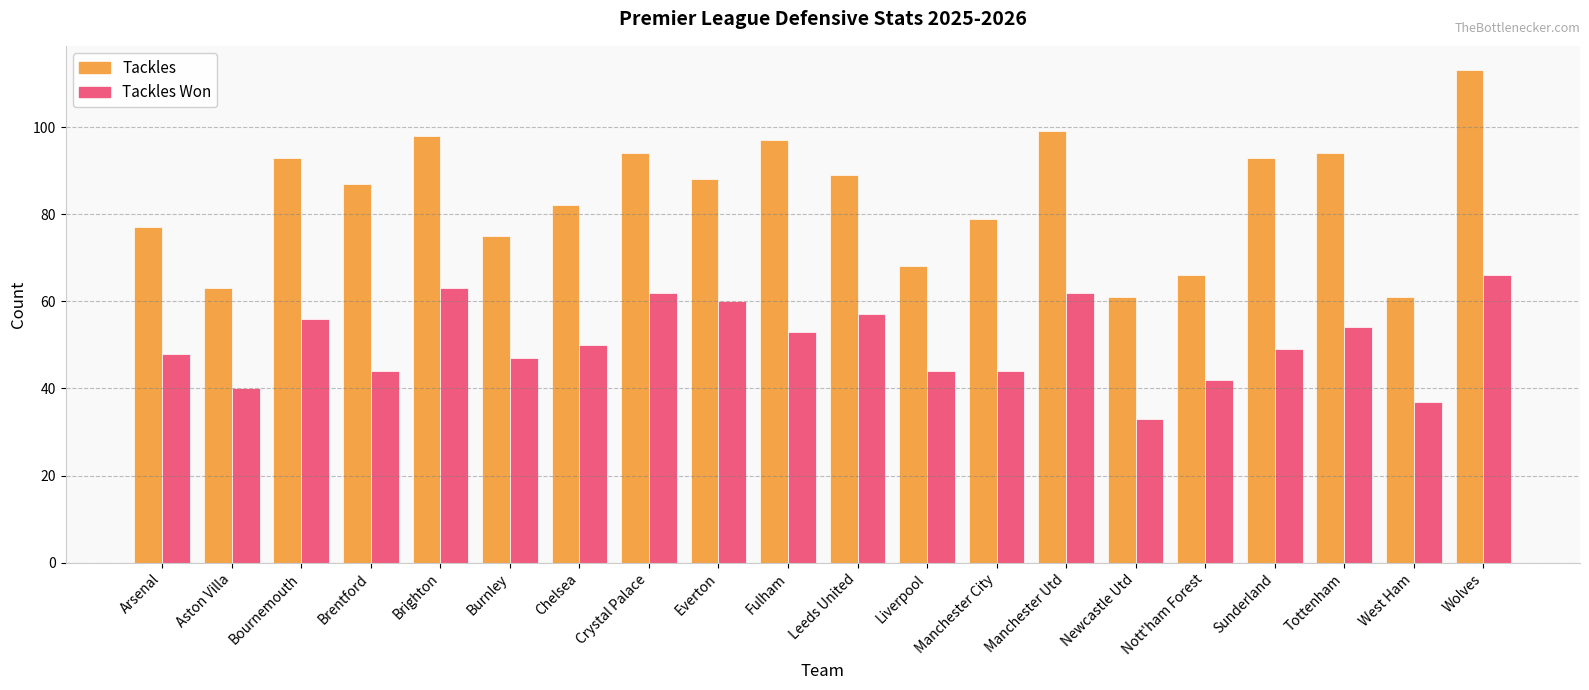

Does the chart contain stacked bars?

No